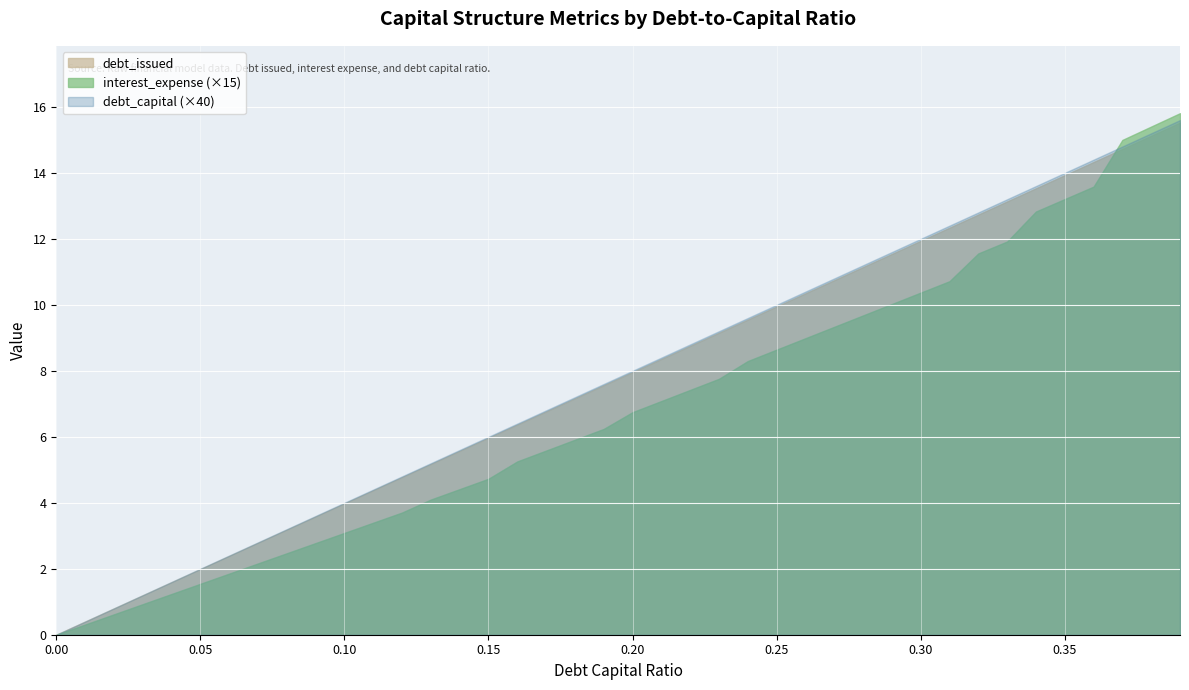

How many data points does each series have?

40